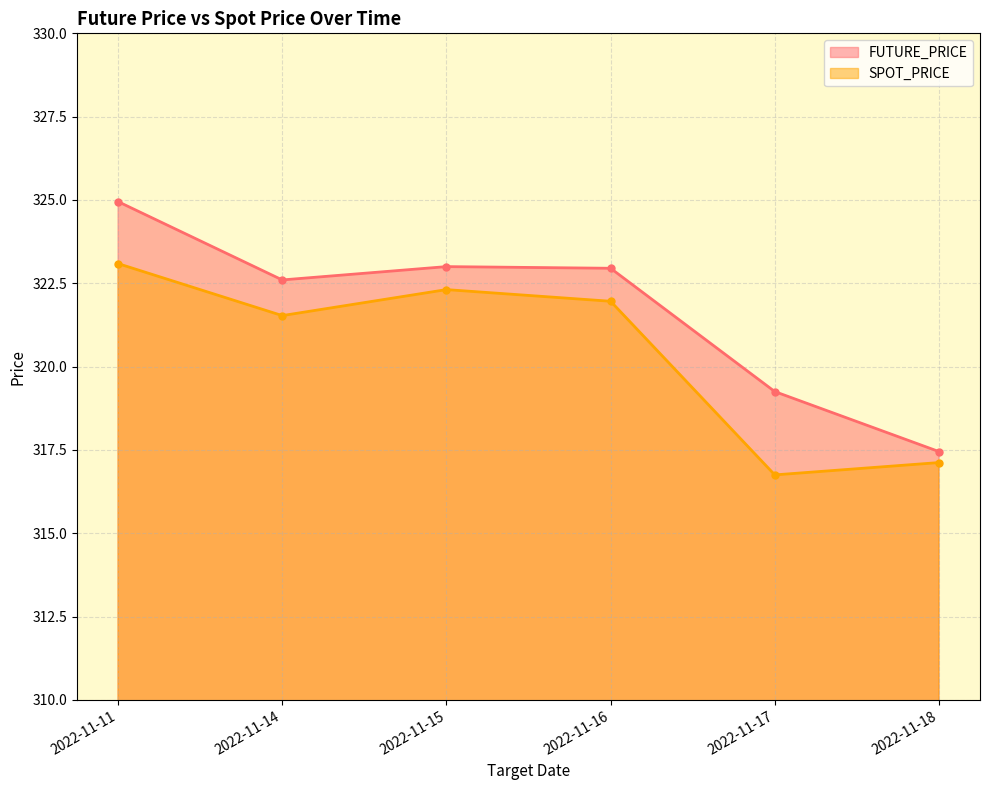

What is the difference between the maximum and second lowest values in the SPOT_PRICE series?

6.0